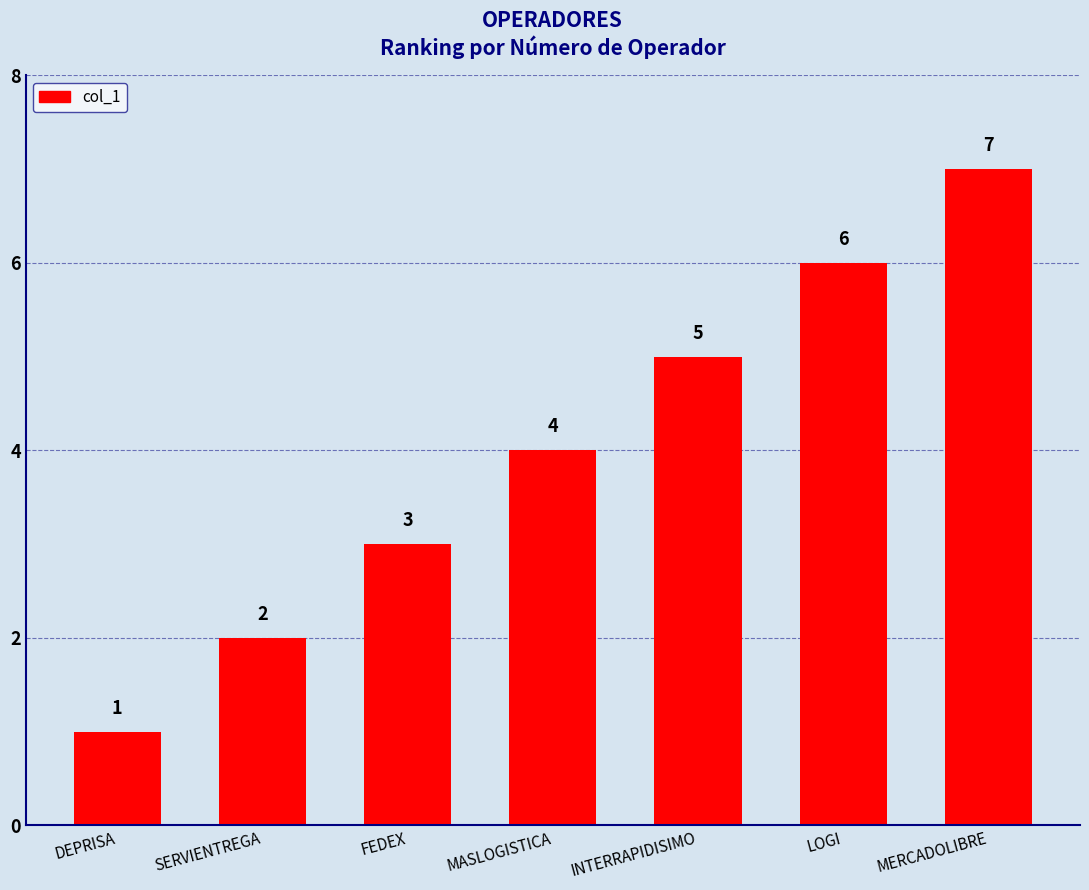

What is the difference between the maximum and minimum values?

6